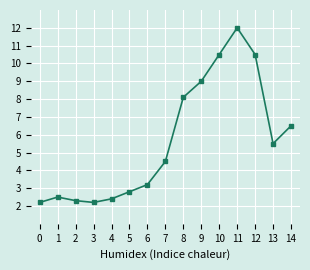

How many interior local peaks (higher than both neighbors) does the data have?

2